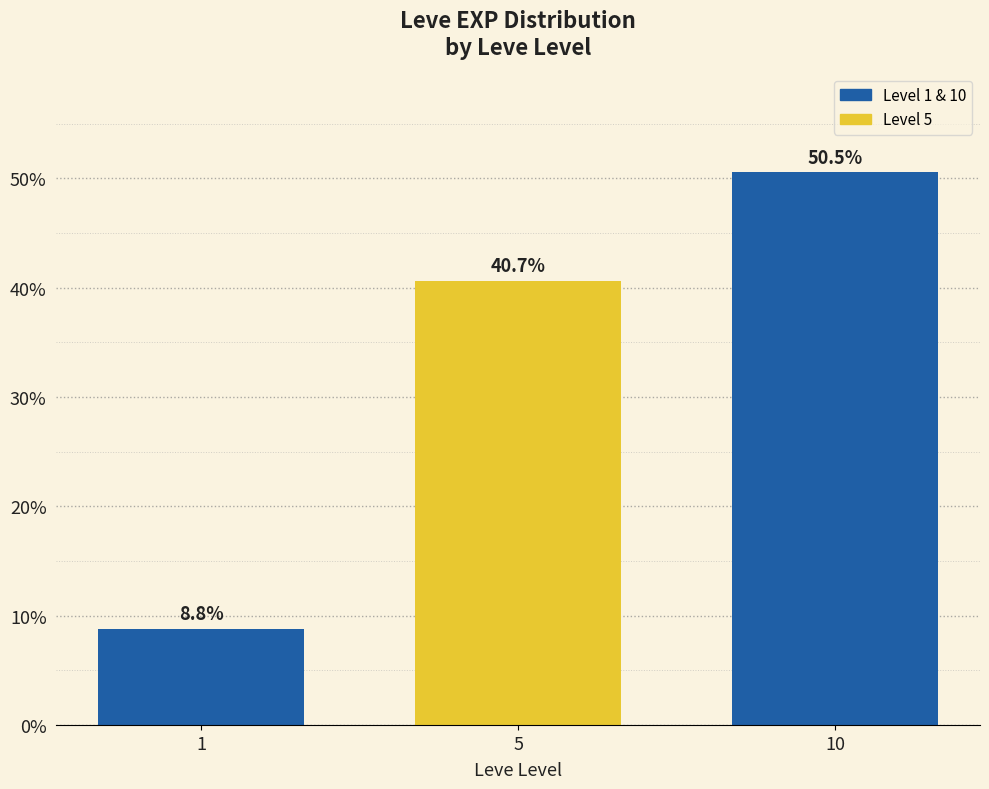

What is the value of the 2nd bar from the left?

40.7